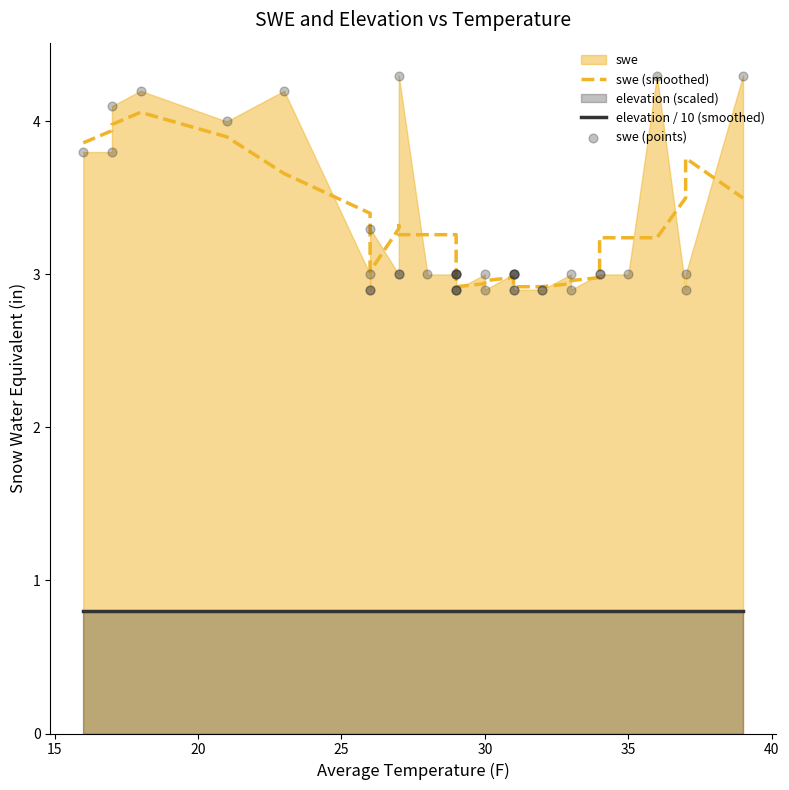

Is the value of swe (points) at 34 greater than the value of elevation / 10 (smoothed) at 23?

Yes